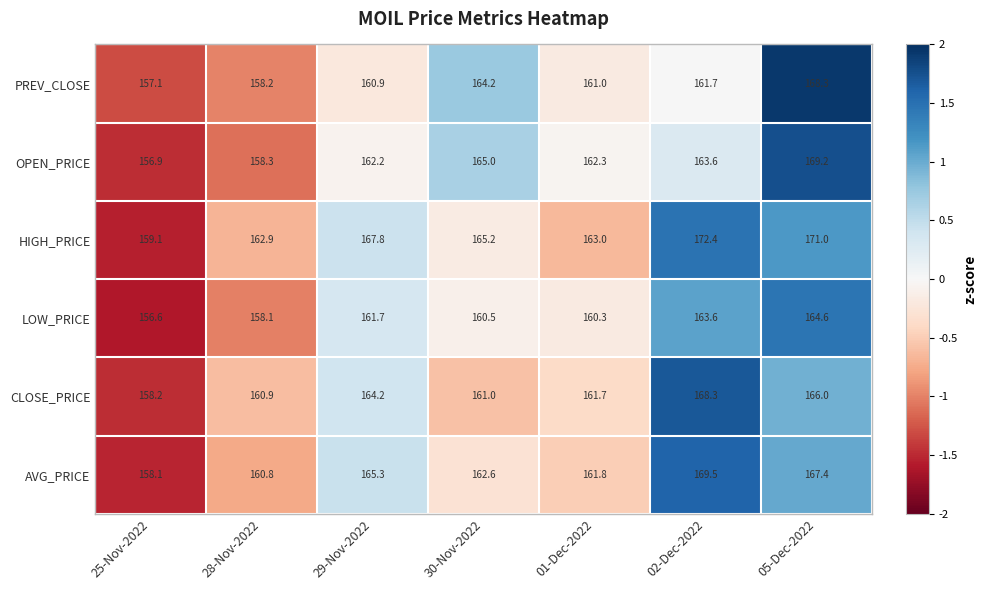

Rank the series at 01-Dec-2022 from lowest to highest value.

LOW_PRICE, PREV_CLOSE, CLOSE_PRICE, AVG_PRICE, OPEN_PRICE, HIGH_PRICE